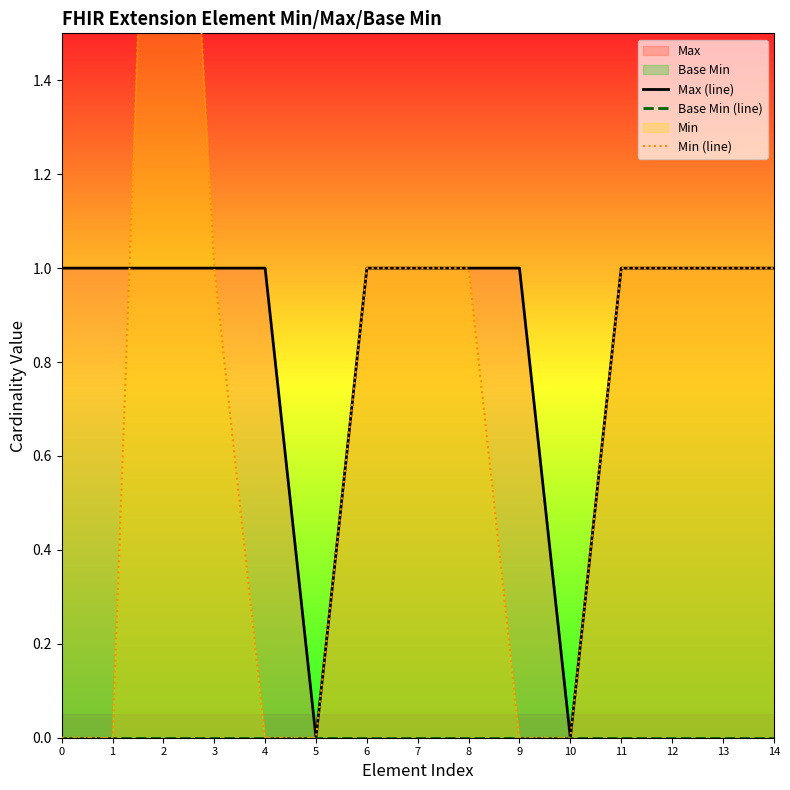

Which series ends up on top after the final intersection of Max (line) and Min (line)?

Min (line)